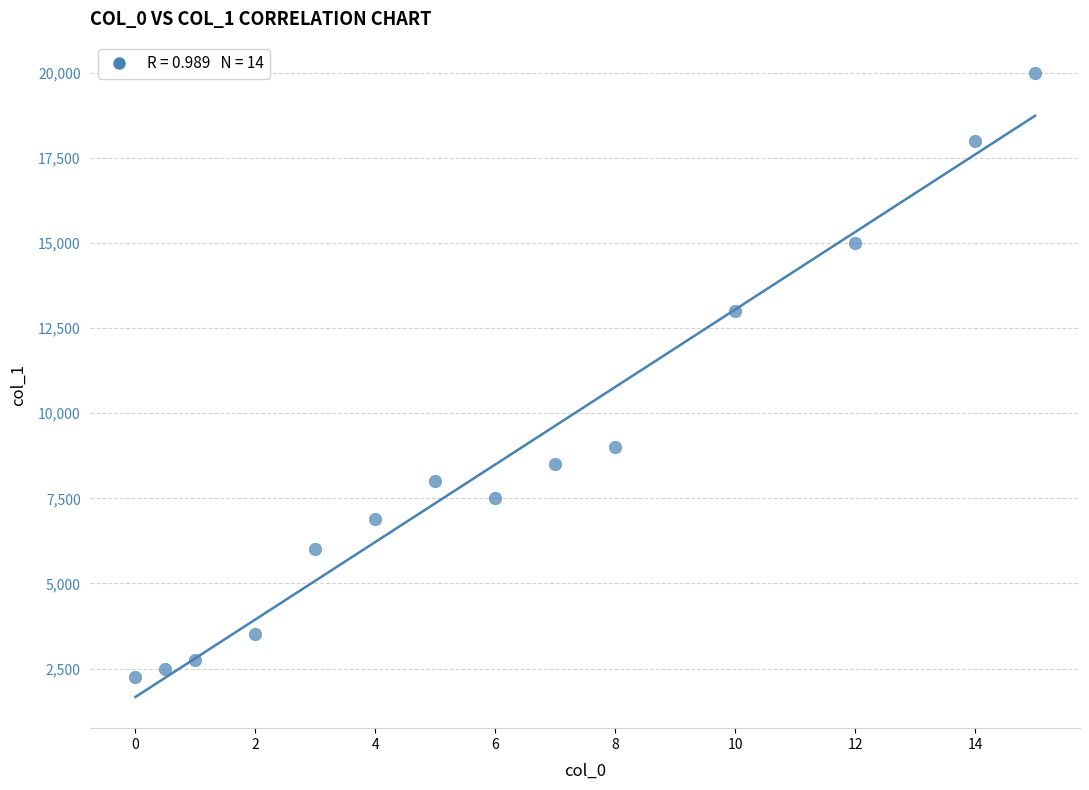

What Y value in the scatter plot is closest to 11125?

13000